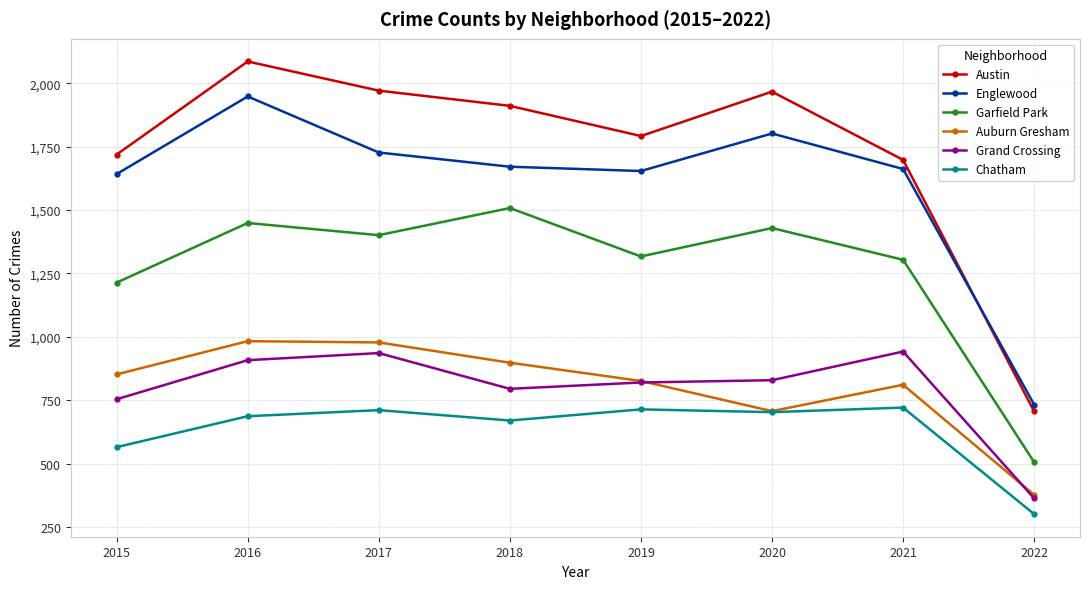

How many categories are shown in the chart?

8